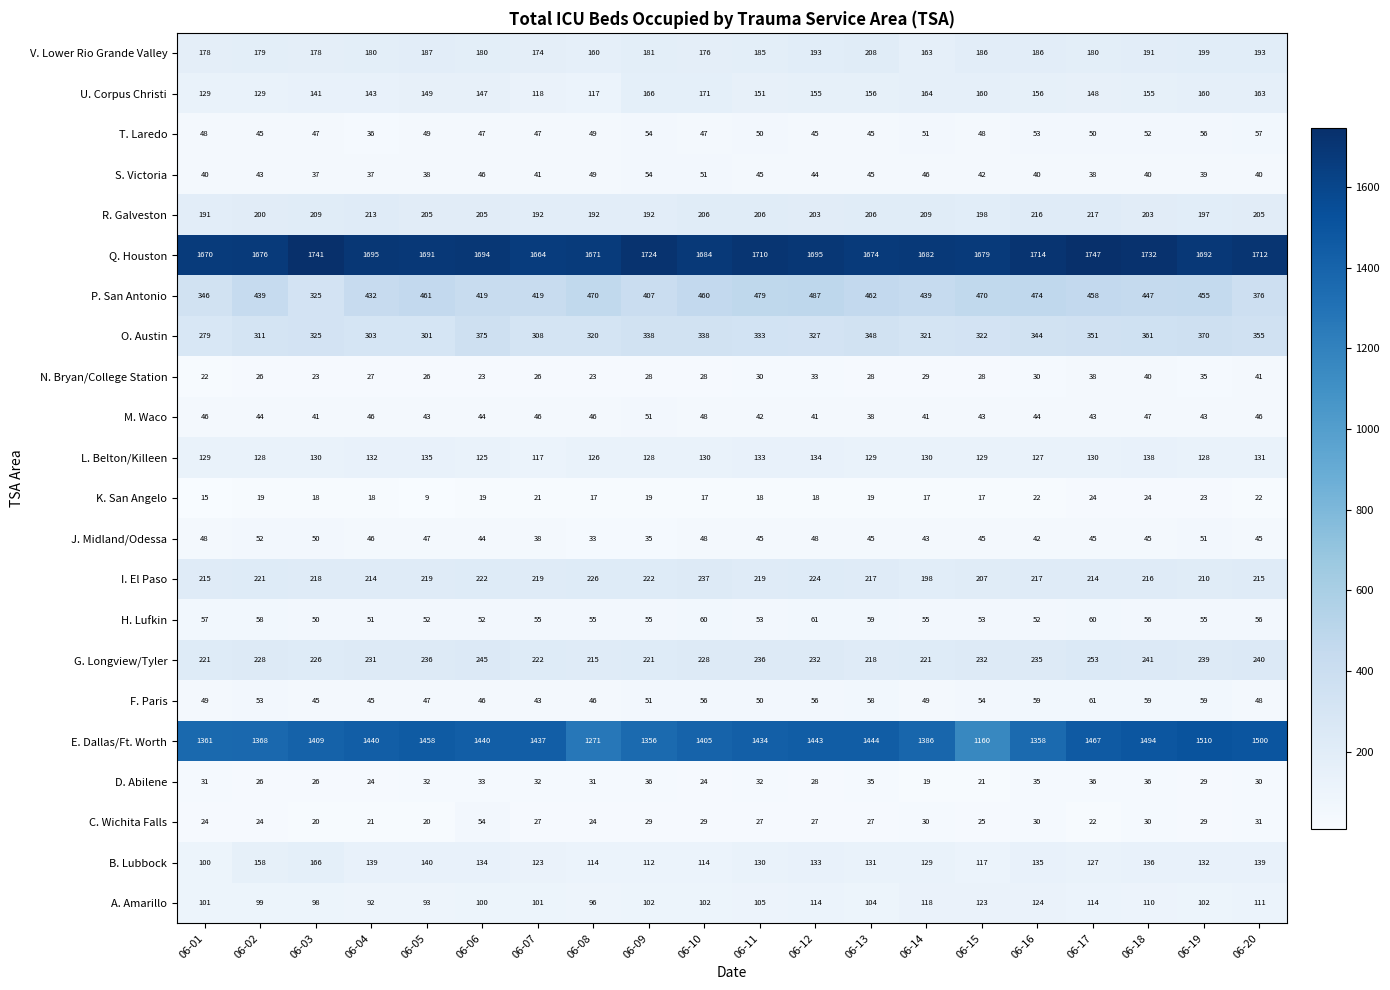

Which series has the widest spread of values?

E. Dallas/Ft. Worth